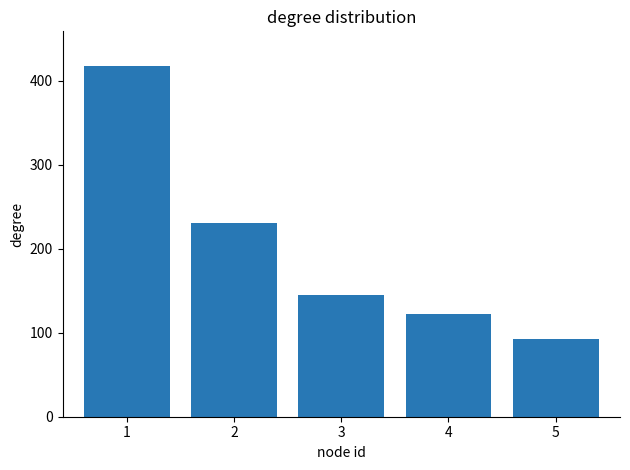

Which category has the highest value across all series?

1